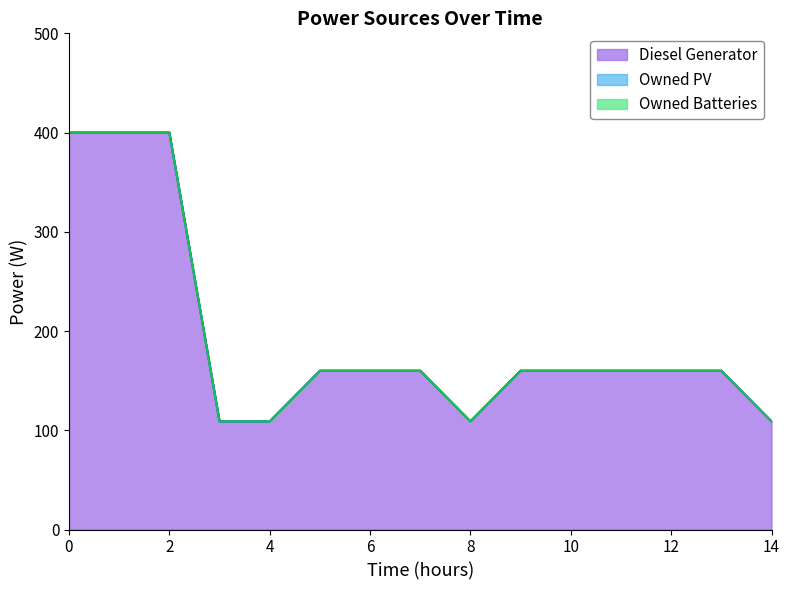

What is the sum of the Diesel Generator values at 7 and 11?

320